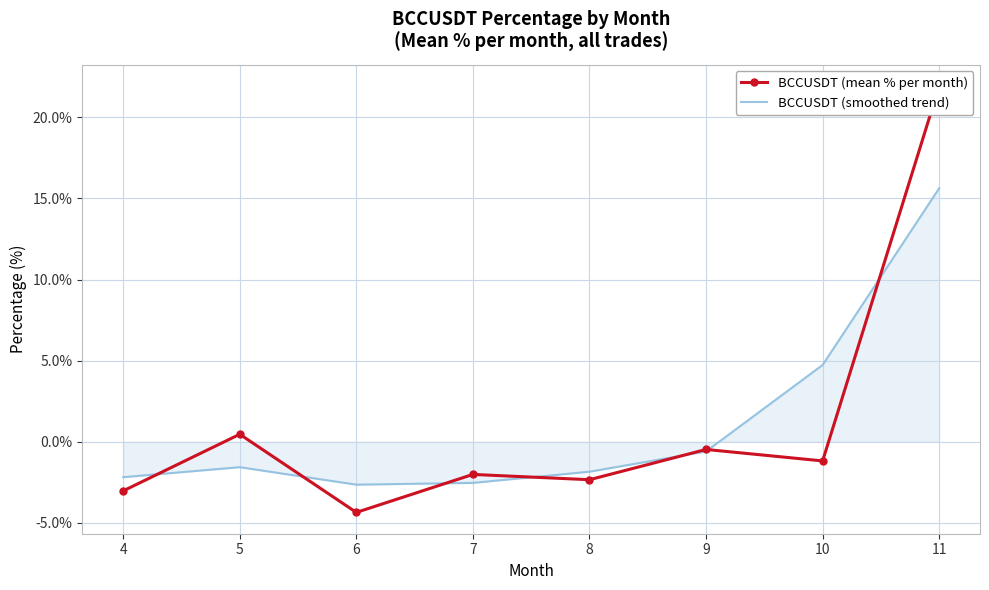

At which label does BCCUSDT (smoothed trend) first exceed -1?

9